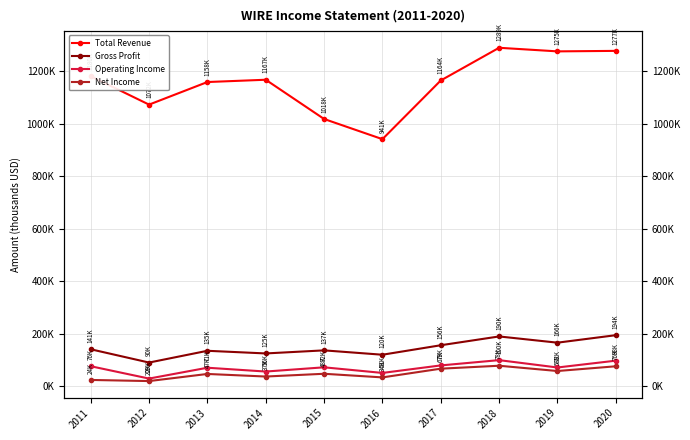

Reading right to left, transcribe all the data shown in this chart.

Total Revenue: 2020=1276900	2019=1275000	2018=1288700	2017=1164200	2016=940800	2015=1017600	2014=1167000	2013=1158300	2012=1072300	2011=1180500
Gross Profit: 2020=194500	2019=166000	2018=189700	2017=156200	2016=120100	2015=136700	2014=125000	2013=135100	2012=90300	2011=140900
Operating Income: 2020=97500	2019=71500	2018=99500	2017=79400	2016=50800	2015=72200	2014=56100	2013=70600	2012=29300	2011=76300
Net Income: 2020=76100	2019=58100	2018=78200	2017=67000	2016=33800	2015=47600	2014=37100	2013=46900	2012=19800	2011=24100